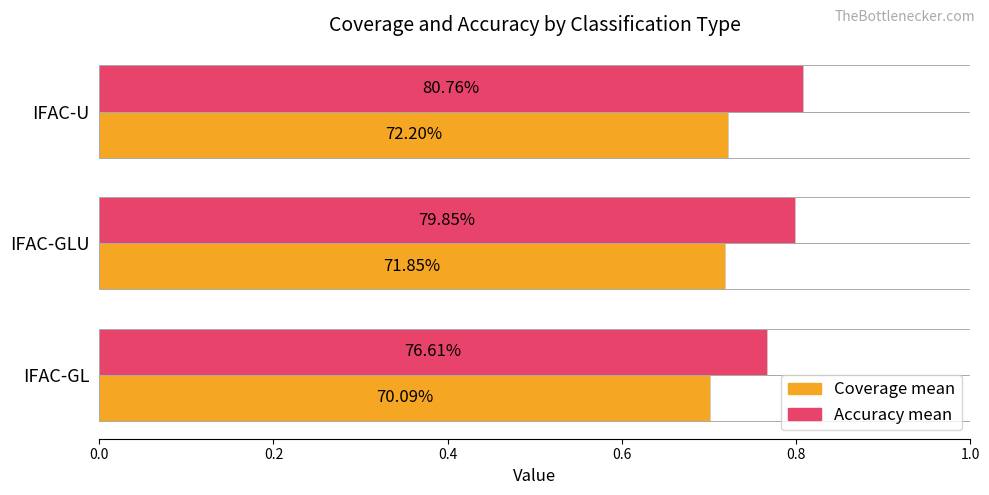

What is the value of the Coverage mean bar at the 3rd from the left?

0.7